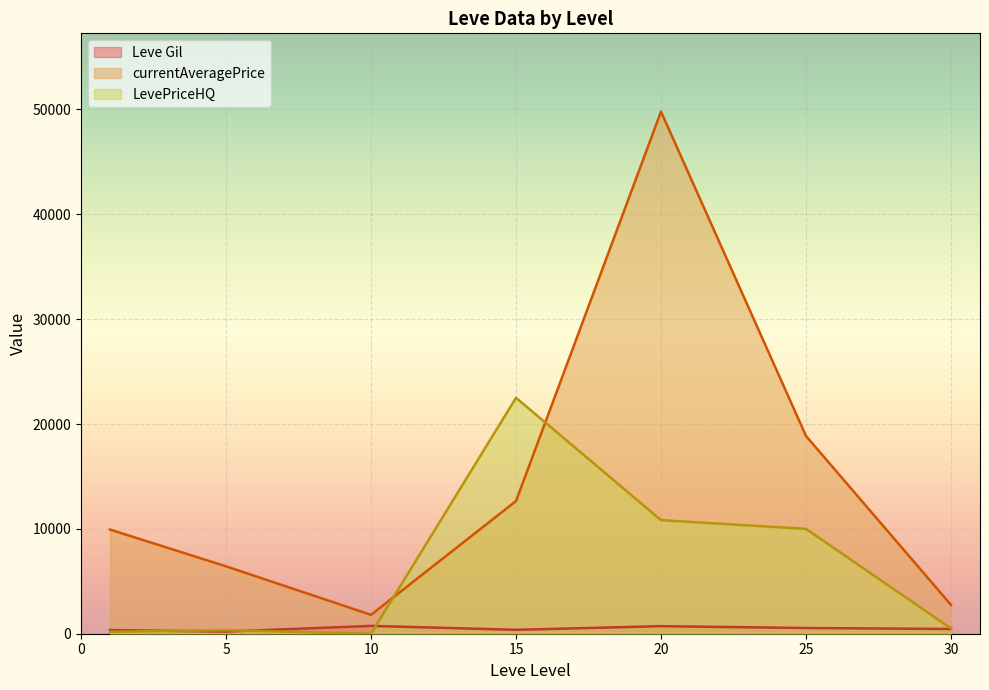

What is the greatest value displayed?

49791.8